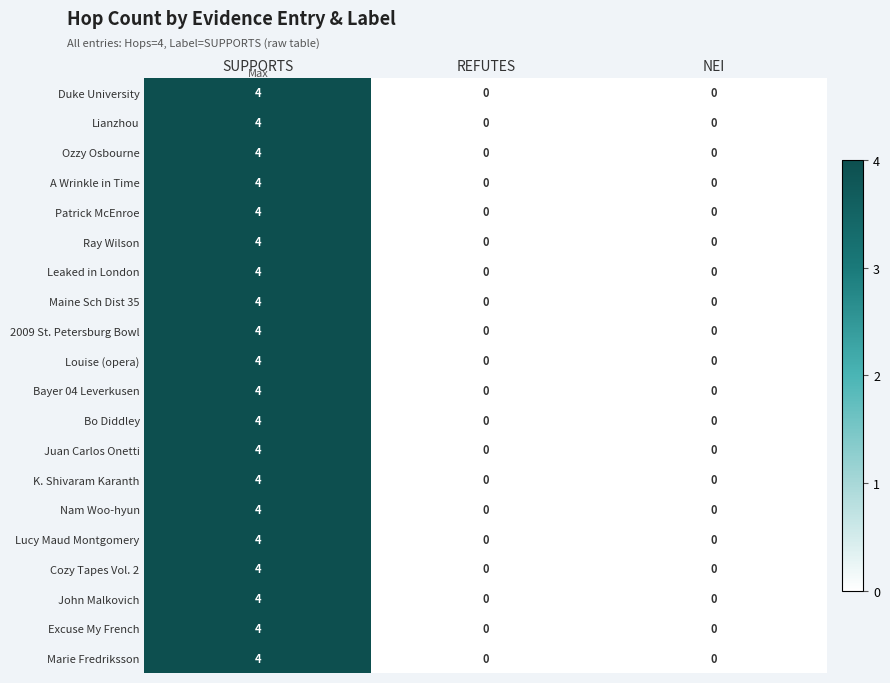

Read the John Malkovich value at SUPPORTS.

4